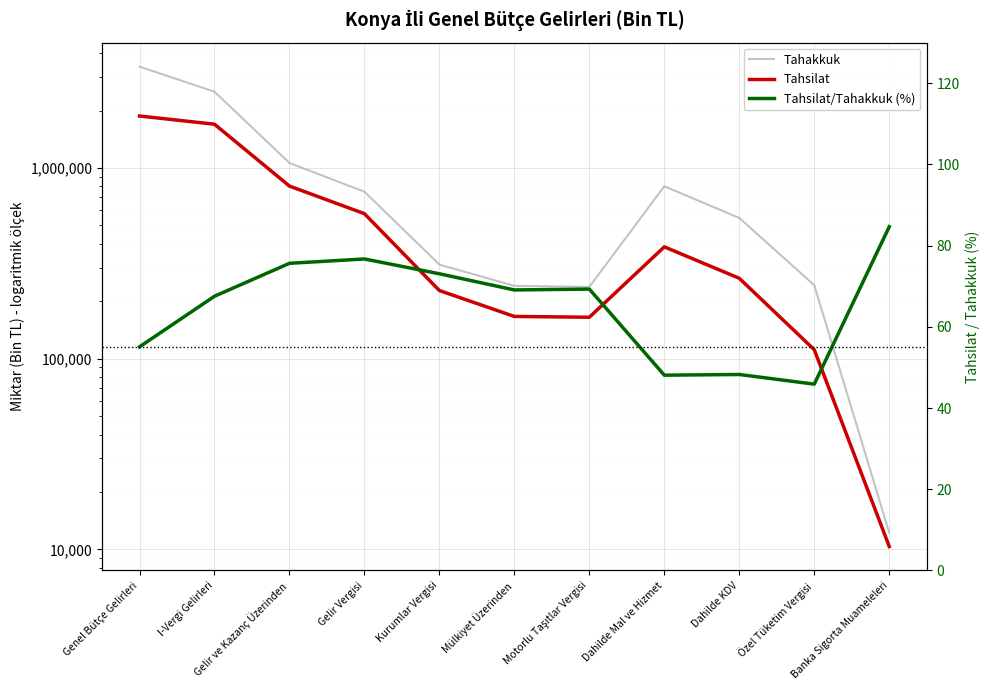

What is the difference between the highest and lowest values at Gelir ve Kazanç Üzerinden?

1061553.4